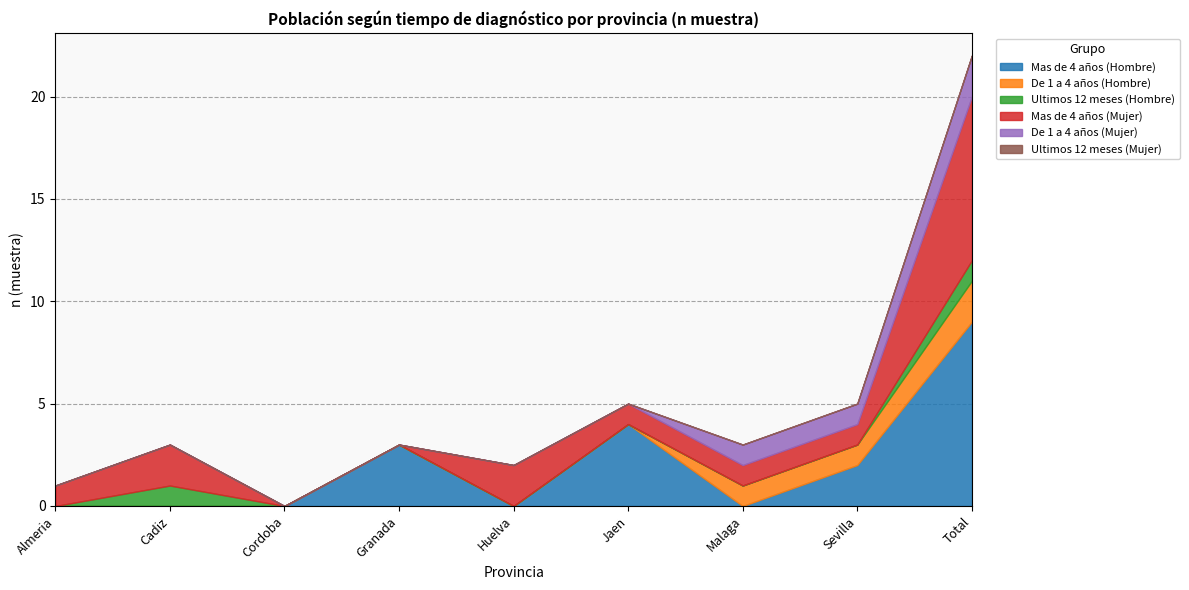

What is the difference between the maximum and minimum values in the De 1 a 4 años (Hombre) series?

2